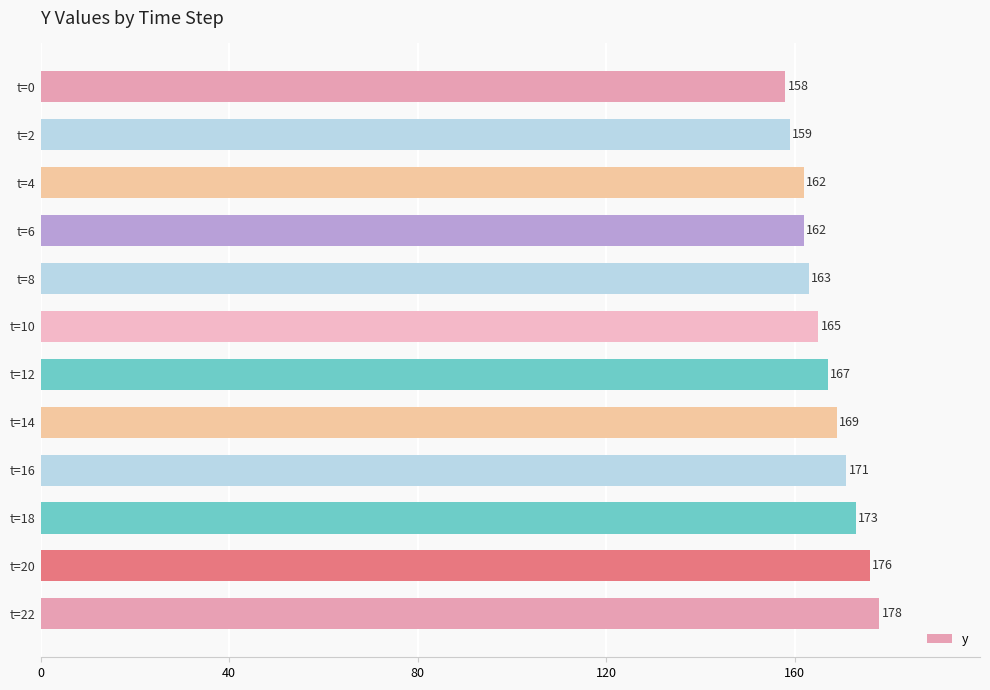

What is the approximate value at t=16, to the nearest 10?

170